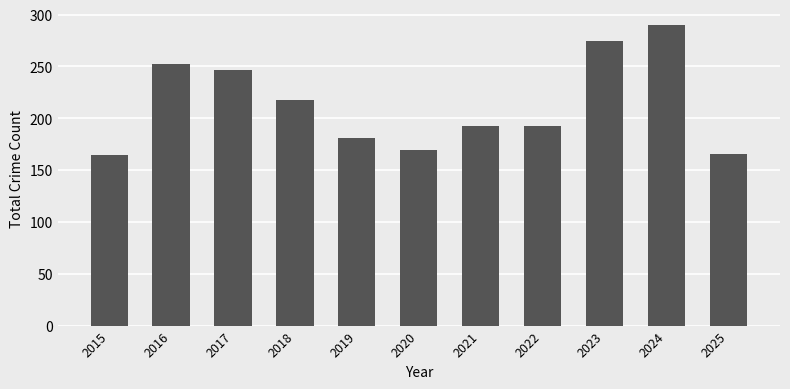

Does the chart contain stacked bars?

No